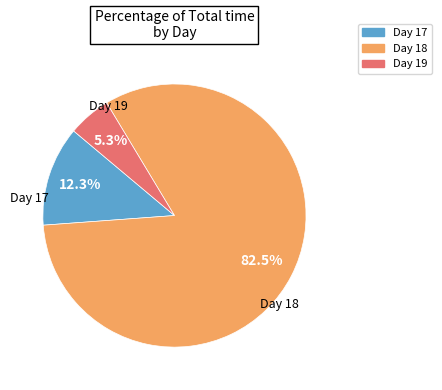

Is there any slice that represents more than half of the pie?

Yes